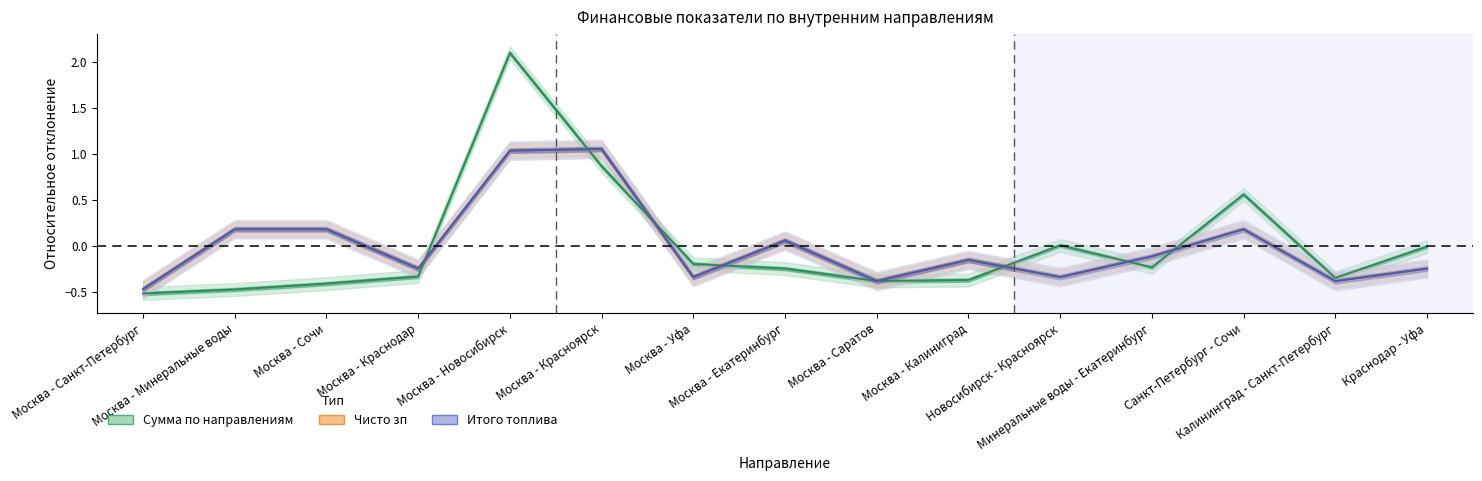

Rank the series by their maximum value, from lowest to highest.

Чисто зп, Итого топлива, Сумма по направлениям